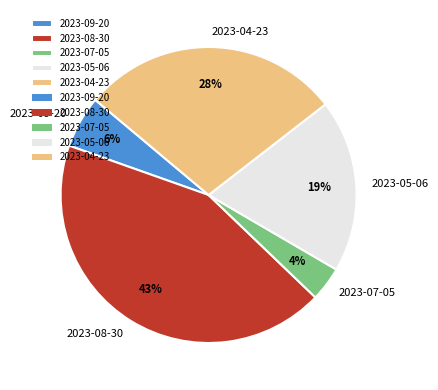

Does any single category account for the majority?

No